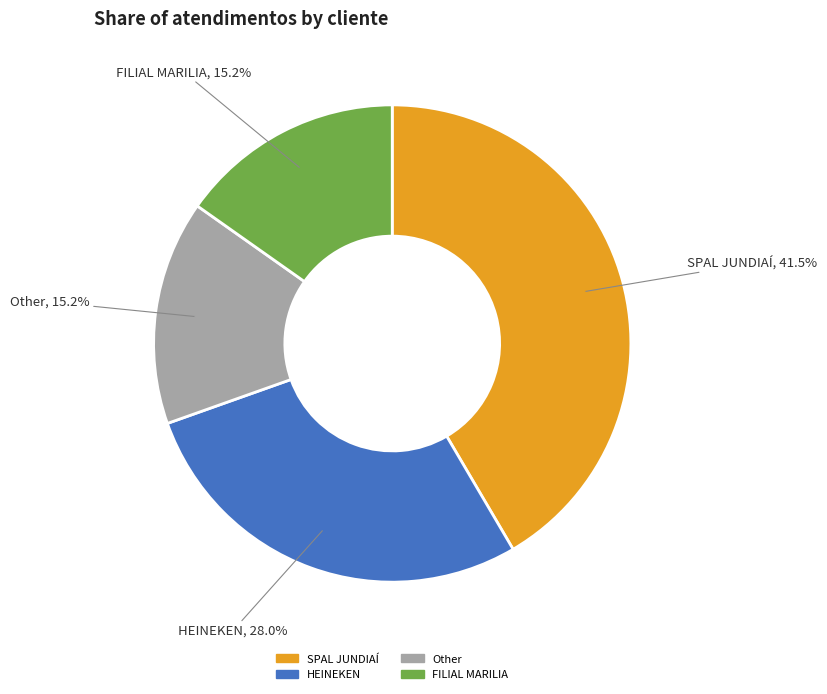

Is there a majority slice in this chart?

No